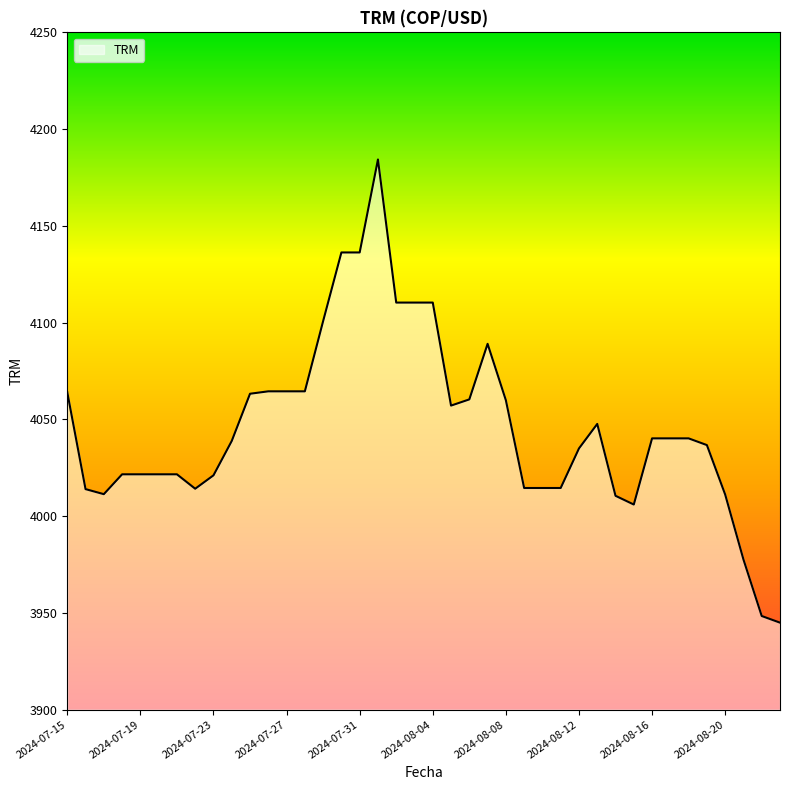

What is the smallest value displayed?

3945.0